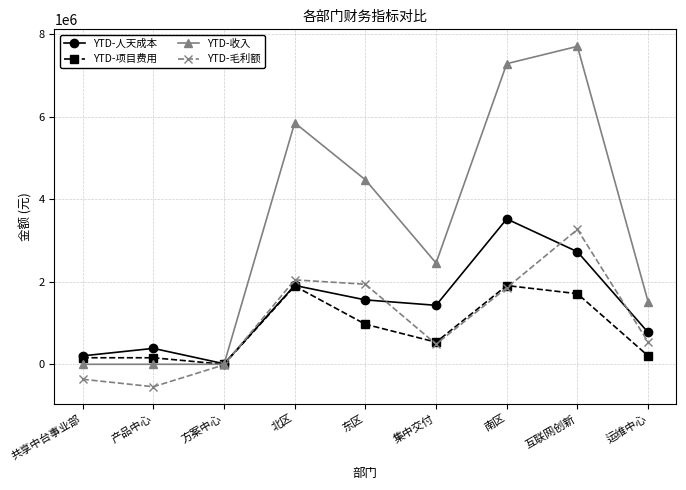

What is the label of the 8th point from the right?

产品中心